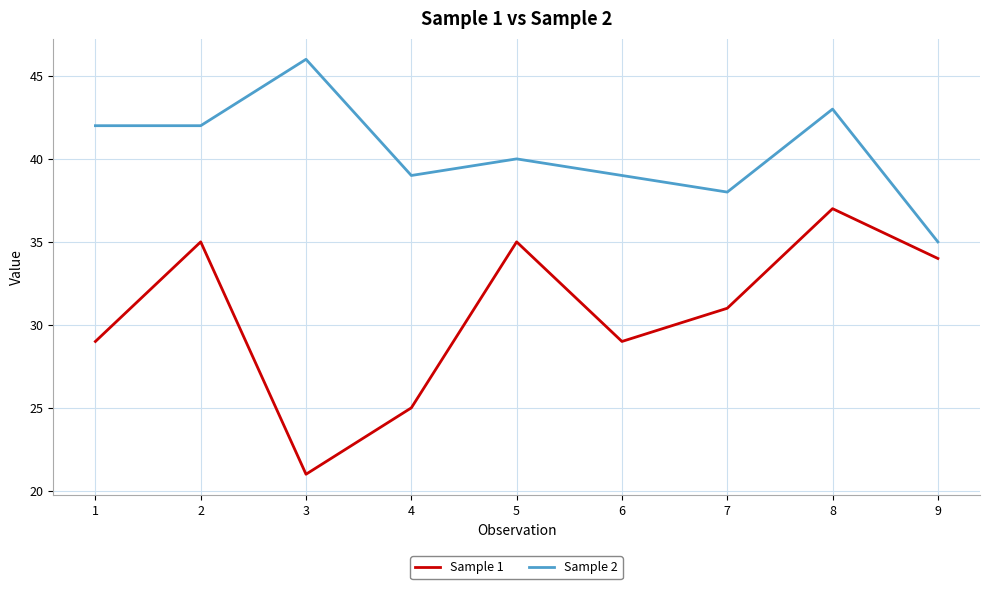

Reading left to right, transcribe all the data shown in this chart.

Sample 1: 29	35	21	25	35	29	31	37	34
Sample 2: 42	42	46	39	40	39	38	43	35